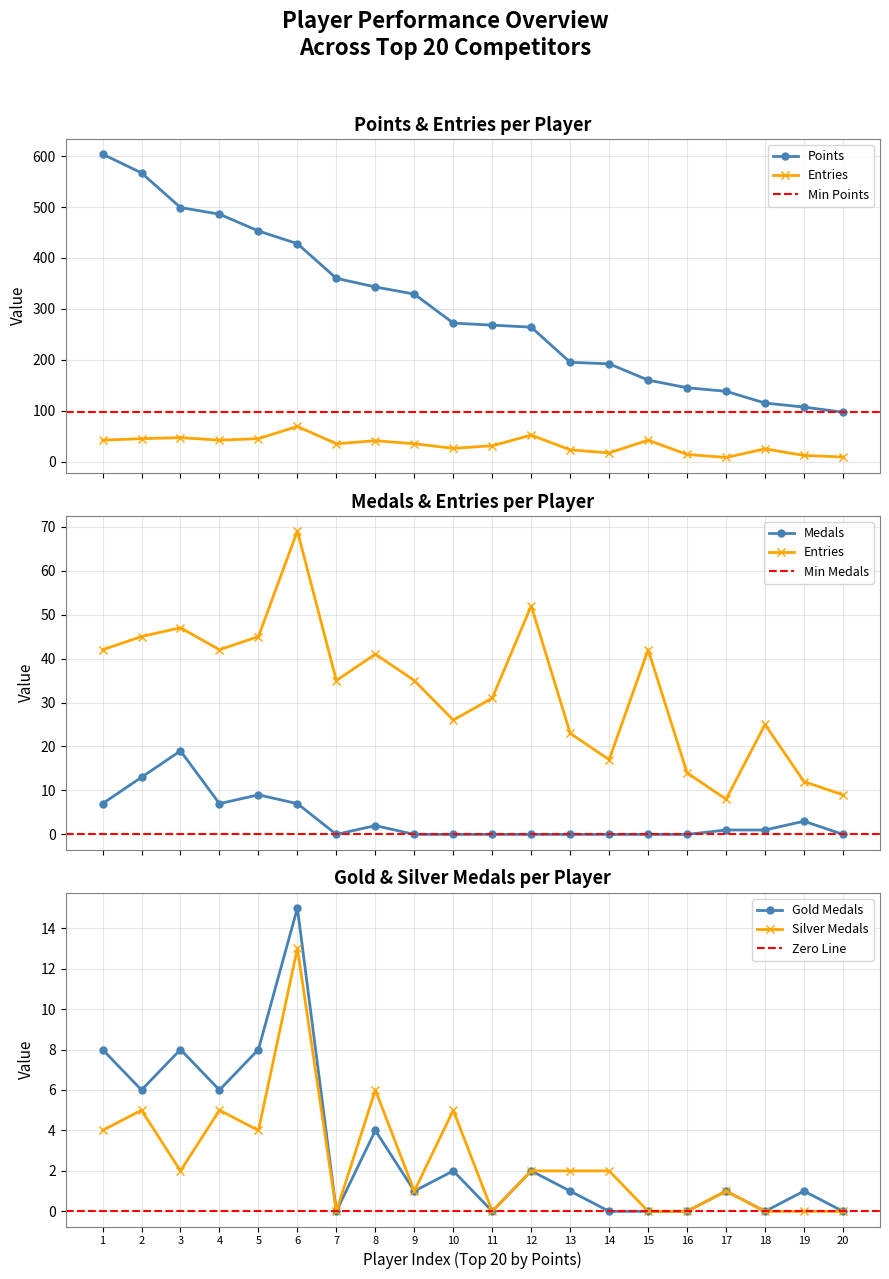

Reading left to right, list all the values displayed in this chart.

Points: 604	567	499	486	453	428	360	343	329	272	268	264	195	192	160	145	138	115	107	97
Medals: 7	13	19	7	9	7	0	2	0	0	0	0	0	0	0	0	1	1	3	0
Entries: 42	45	47	42	45	69	35	41	35	26	31	52	23	17	42	14	8	25	12	9
Gold: 8	6	8	6	8	15	0	4	1	2	0	2	1	0	0	0	1	0	1	0
Silver: 4	5	2	5	4	13	0	6	1	5	0	2	2	2	0	0	1	0	0	0